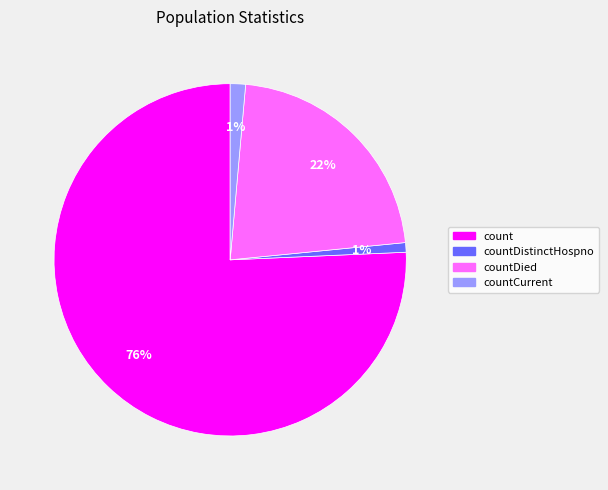

How many slices are in this pie chart?

4